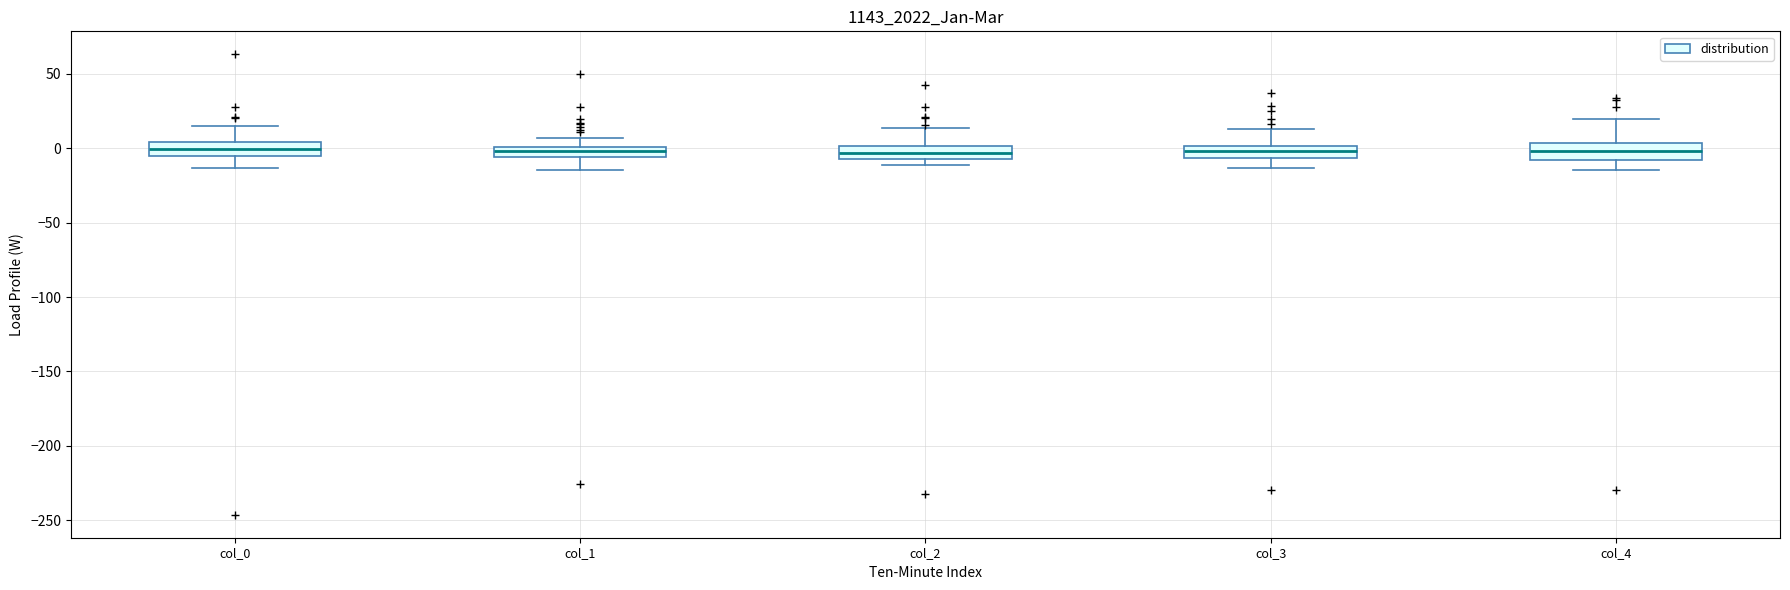

Where is the lower edge of the box for col_1 on the y-axis? The values are not printed on the chart, so give them approximately, as read against the axis.

-5